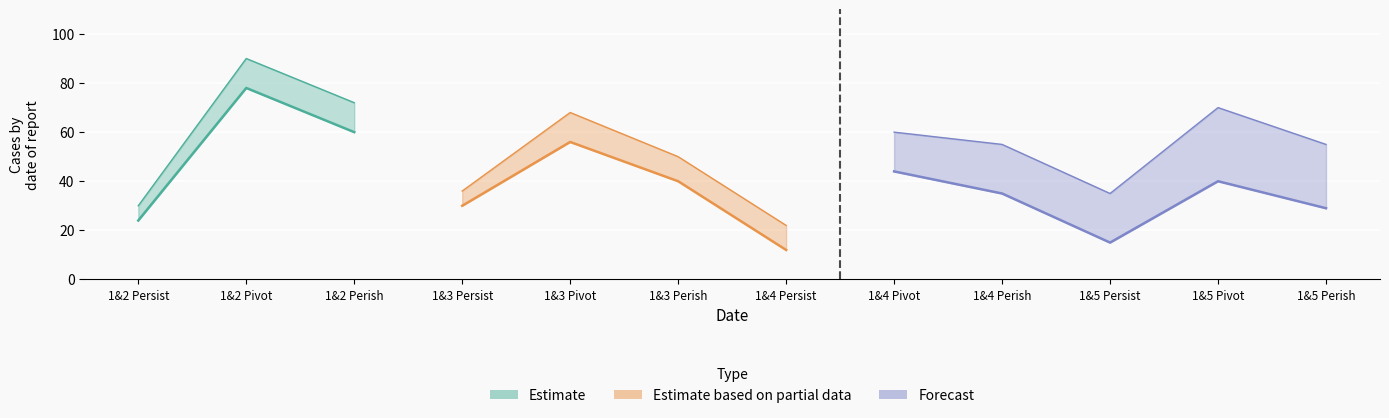

The Persist_weighted series shows 106.6 at 1&2 Perish. True or false?

False